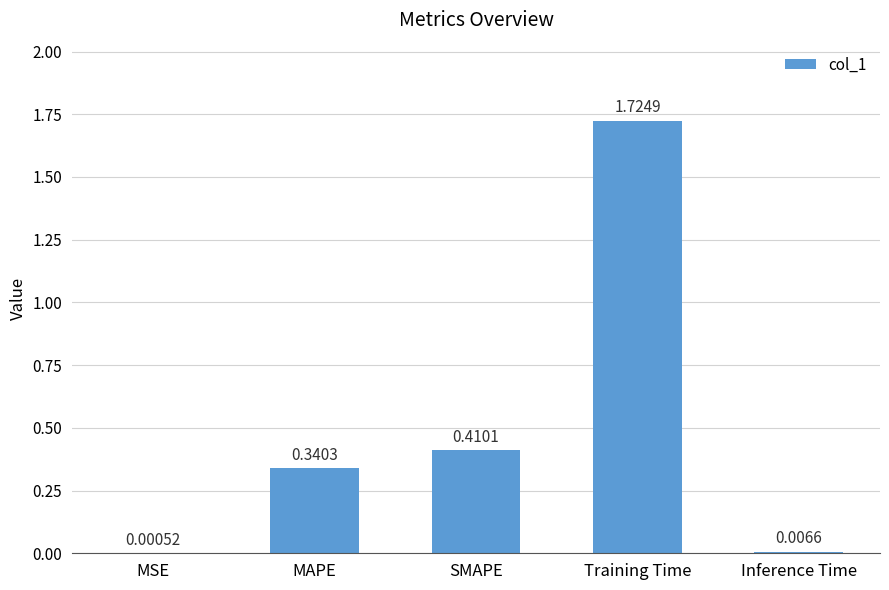

What is the sum of all values?

2.5